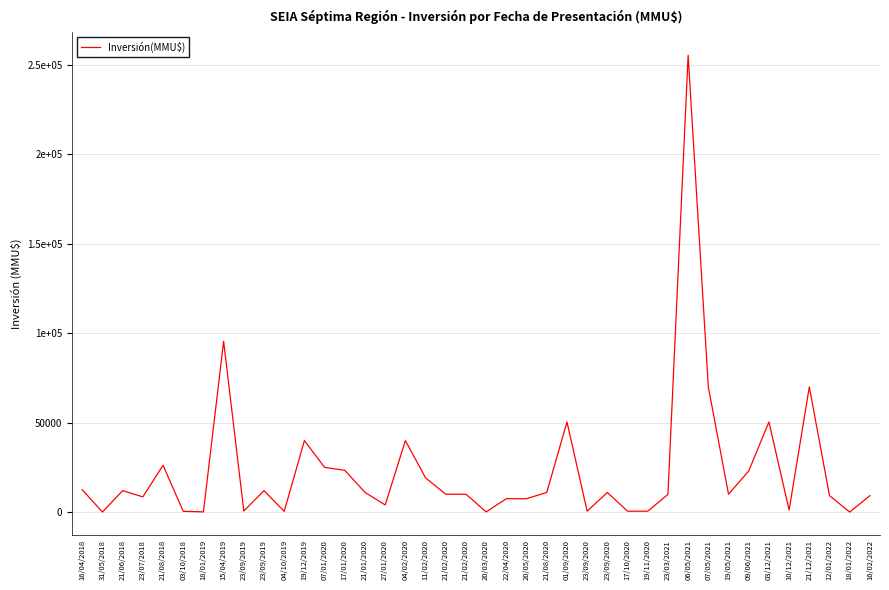

Reading left to right, what are all the values shown in this chart?

12500	40	12000	8520	26198	450	137	95500	600	12000	400	40000	25000	23372	11006	4000	40000	19138	10000	10000	115	7500	7500	11000	50400	515	11000	515	515	9900	255516	70000	10000	23000	50400	1159	70000	9200	31	9200